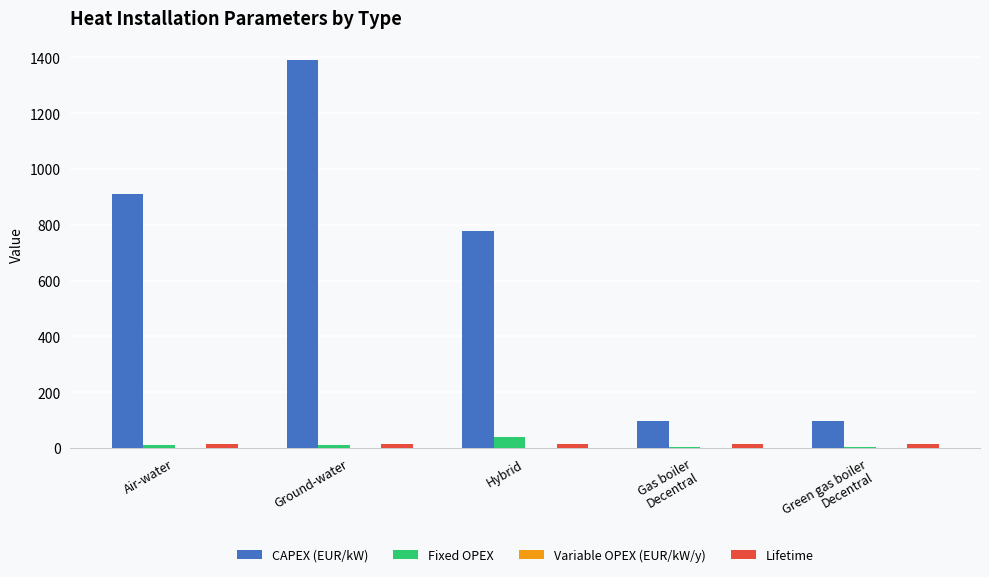

What is the average value of the Lifetime series?

15.0